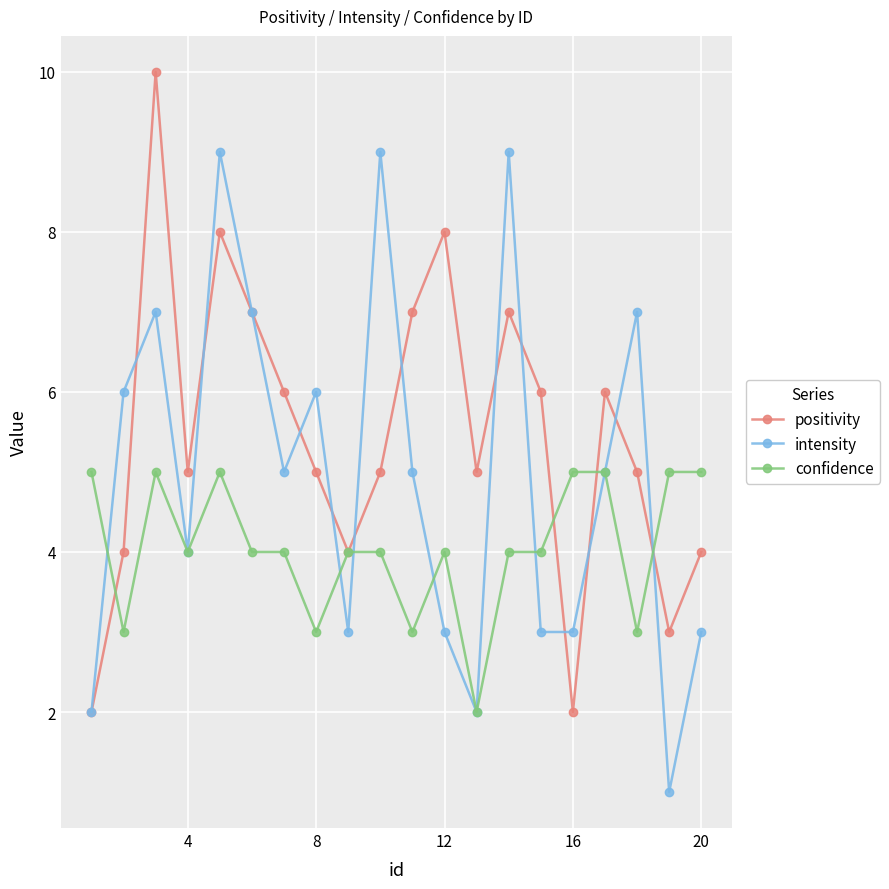

Rank the series by their average value, from highest to lowest.

positivity, intensity, confidence